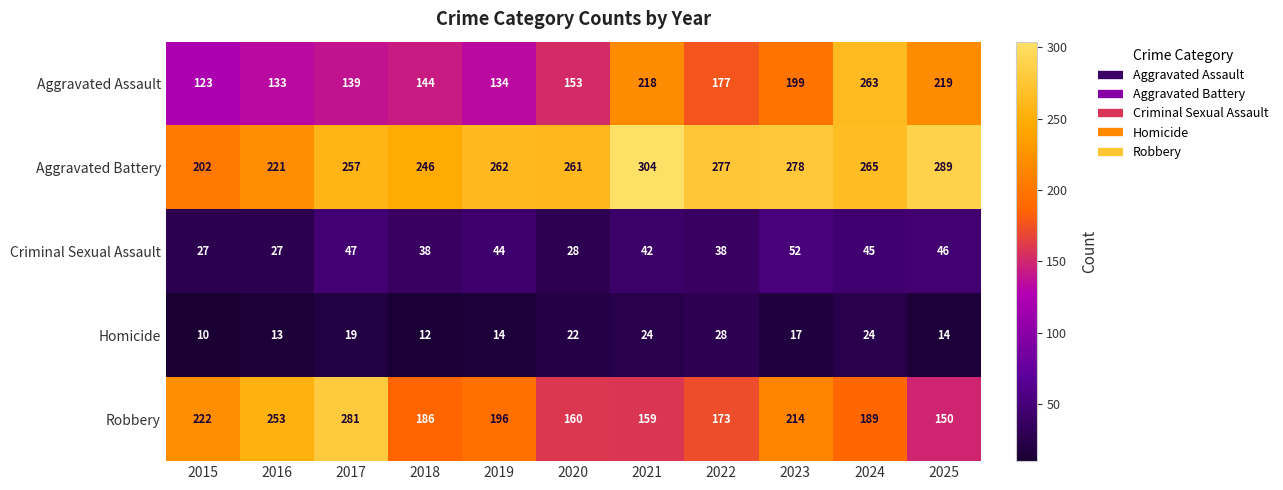

What is the lowest value of the Criminal Sexual Assault series?

27